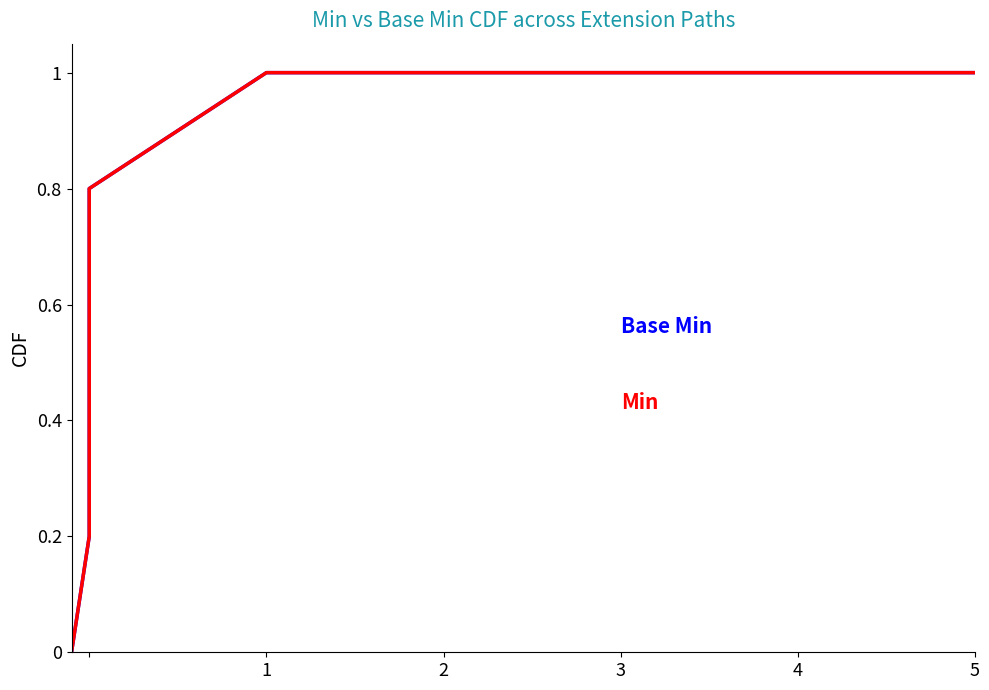

The value of Base Min at 4 is 0.2. True or false?

False